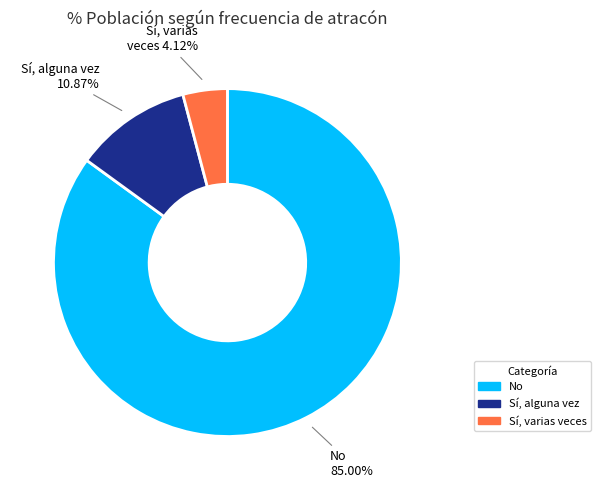

Is there any slice that represents more than half of the pie?

Yes